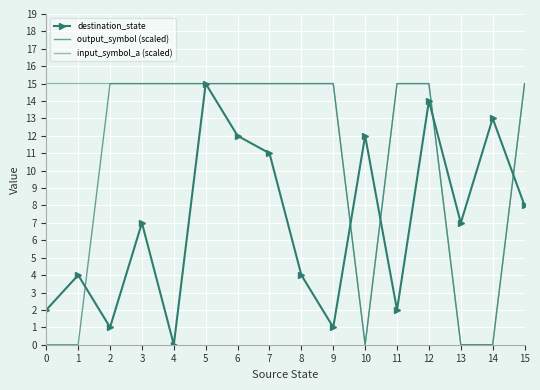

List the series in order of their peak value, highest first.

destination_state, output_symbol (scaled), input_symbol_a (scaled)